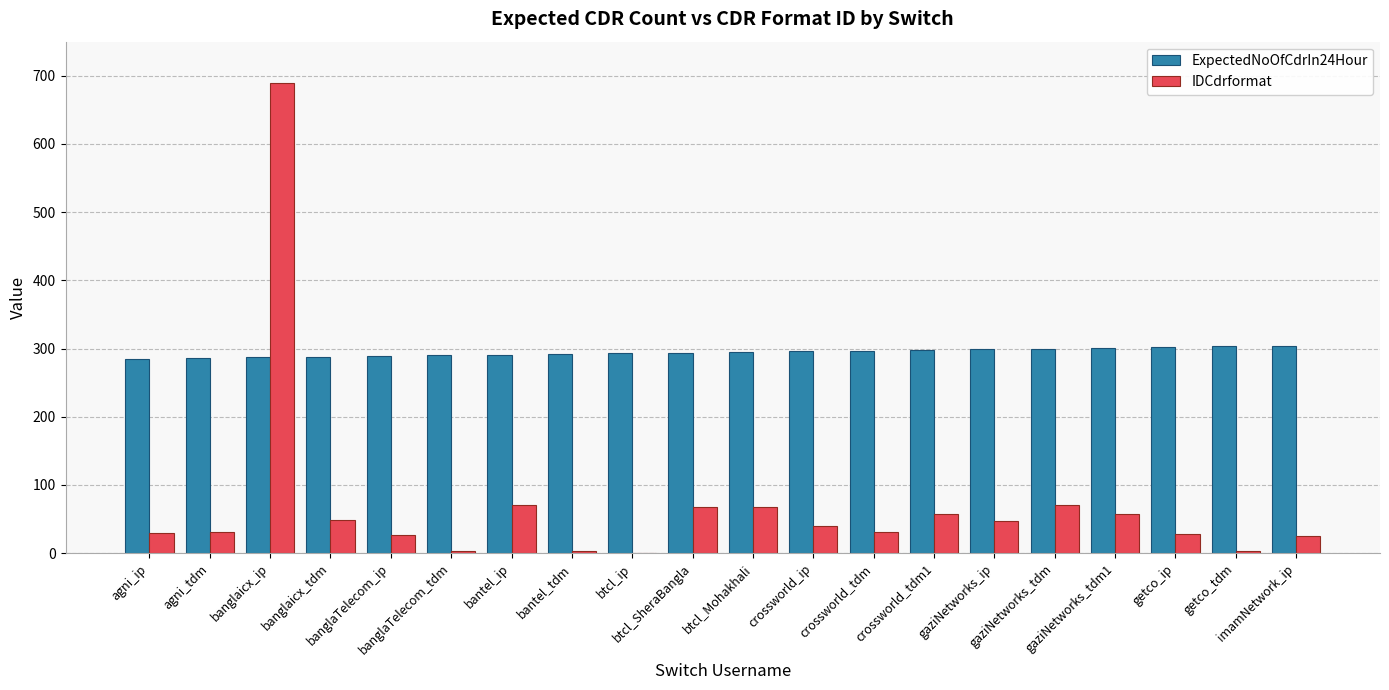

What is the total value across all series at agni_tdm?

317